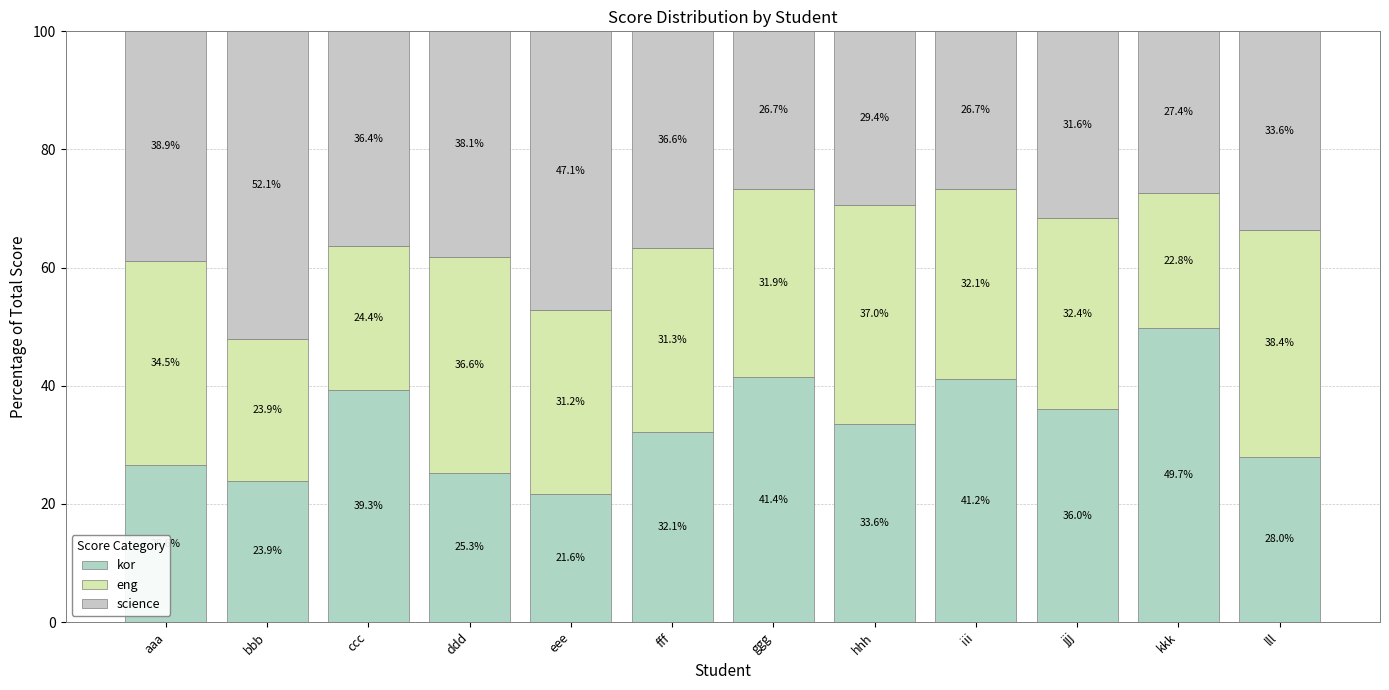

Is it true that eng equals 31.3 at fff?

True